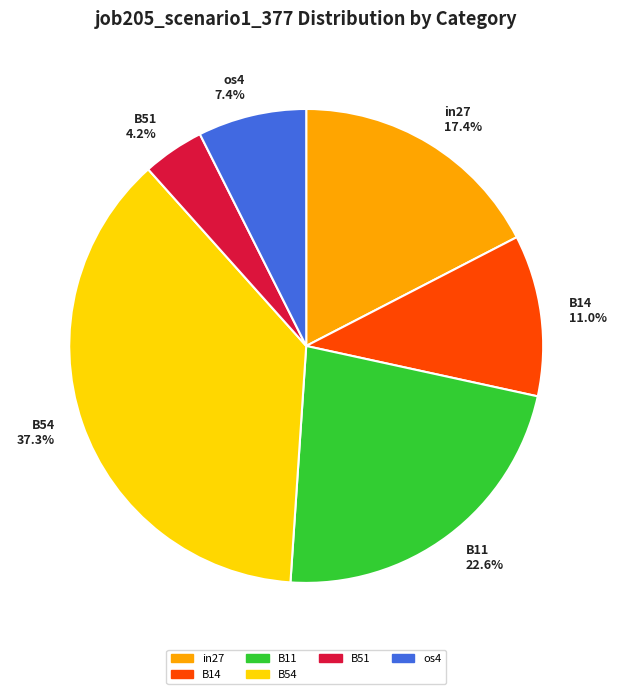

Approximately how many times larger is the value at B14 11.0% compared to B11 22.6%?

0.5